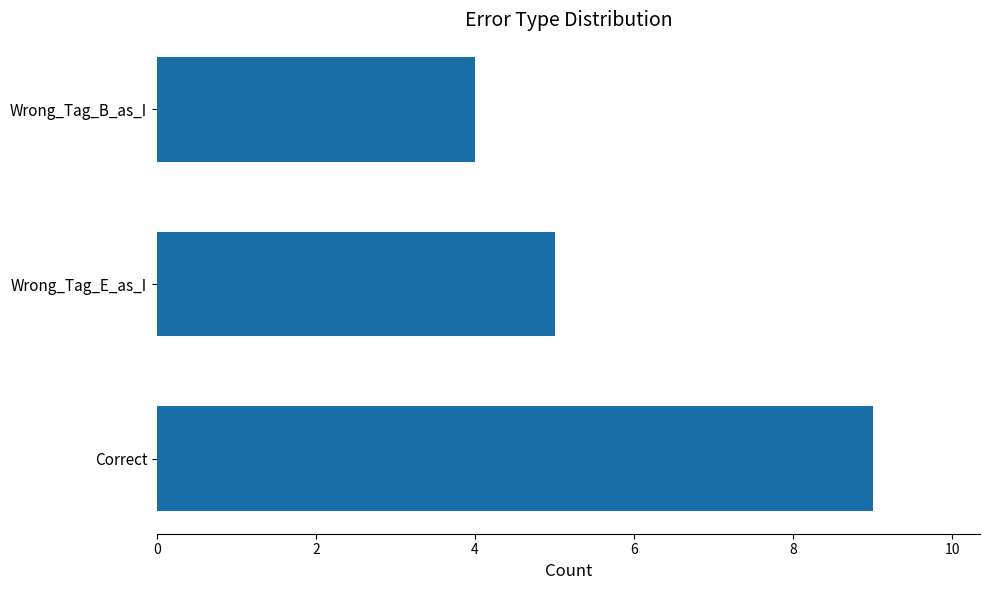

The chart shows a value of 15 at Correct. True or false?

False